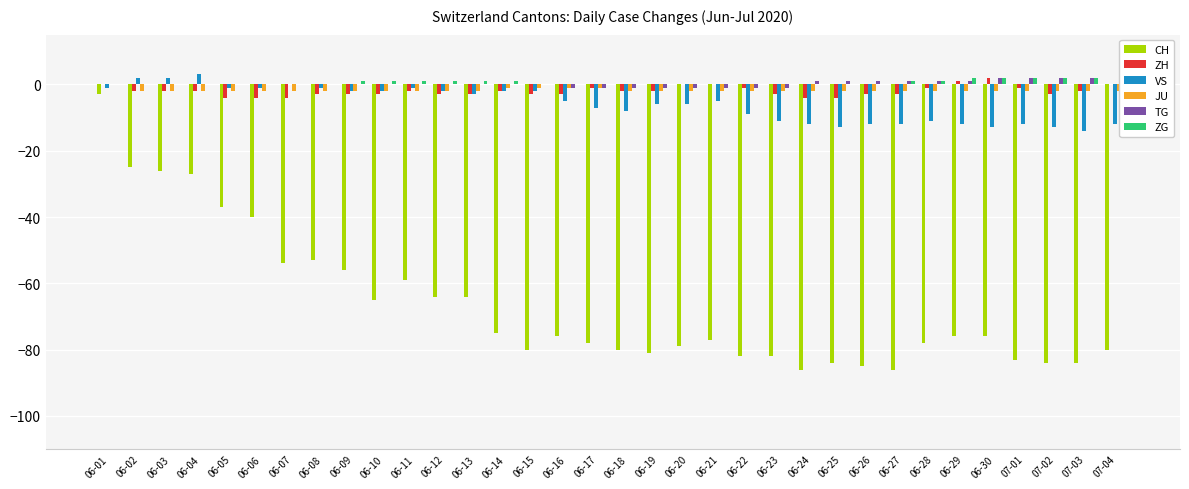

How many negative values does the JU series have?

33